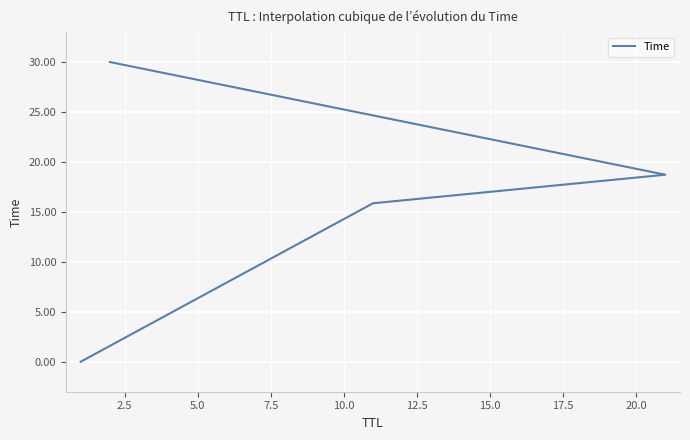

What is the greatest value displayed?

30.0